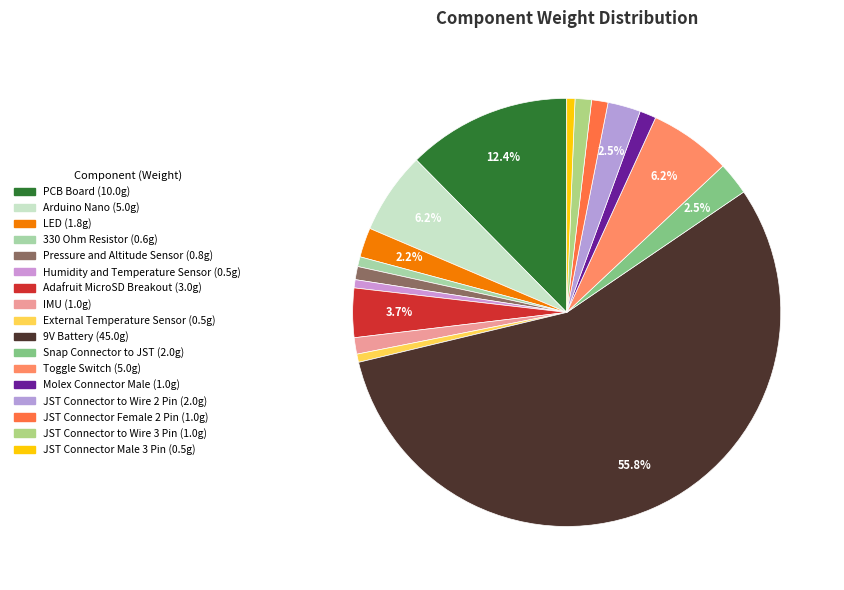

The LED slice represents 12% of the pie. True or false?

False